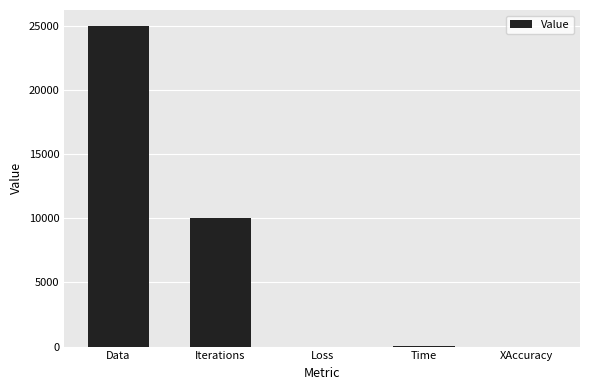

Where does the data first go above 25?

Data